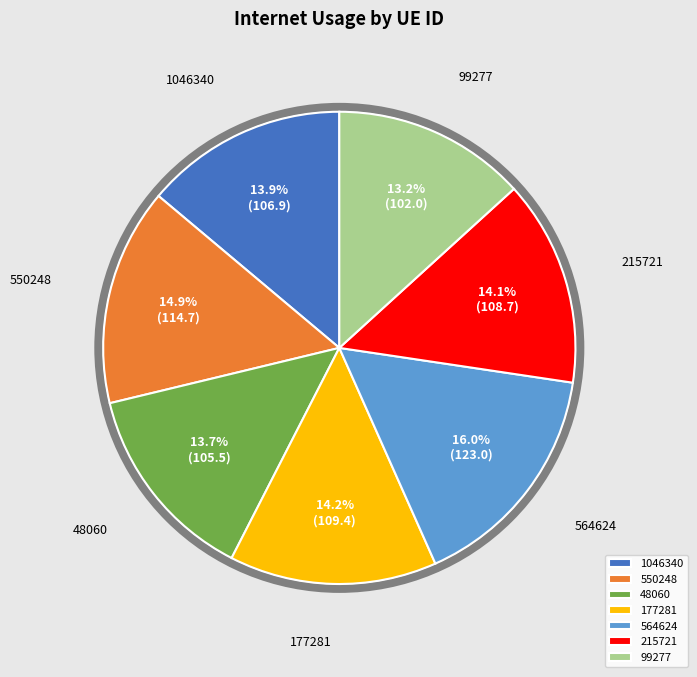

To the nearest percent, what percentage of the pie is 564624?

16%